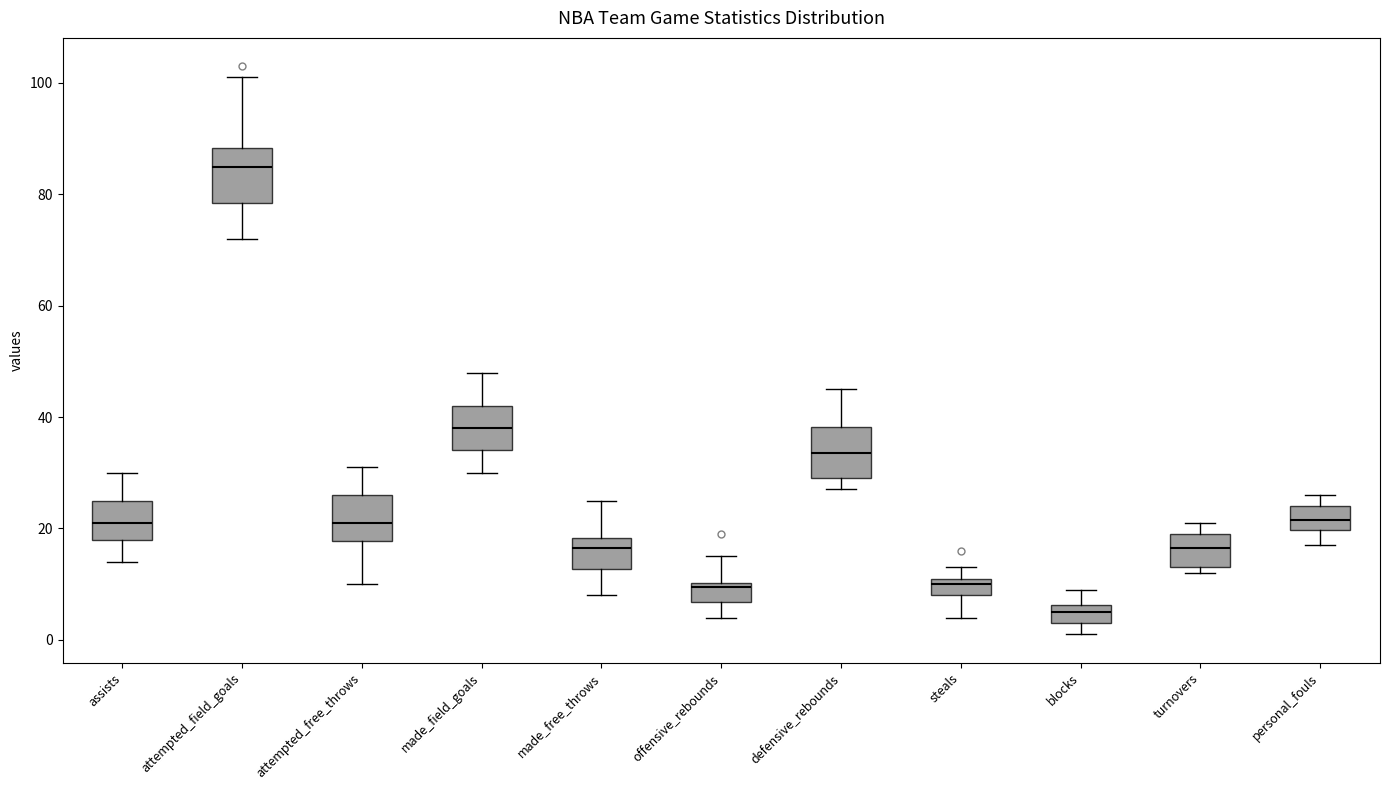

Reading left to right, read every box against the y-axis: the position of its median line, the range the box covers, and the ends of its whiskers. The values are not printed on the chart, so give them approximately, as read against the axis.

assists: median 22, box 18 to 26, whiskers 14 to 30
attempted_field_goals: median 86, box 78 to 88, whiskers 72 to 102
attempted_free_throws: median 22, box 18 to 26, whiskers 10 to 32
made_field_goals: median 38, box 34 to 42, whiskers 30 to 48
made_free_throws: median 16, box 12 to 18, whiskers 8 to 26
offensive_rebounds: median 10 (just below the box's upper edge), box 6 to 10, whiskers 4 to 16
defensive_rebounds: median 34, box 30 to 38, whiskers 28 to 46
steals: median 10, box 8 to 12, whiskers 4 to 14
blocks: median 6 (inside the box), box 4 to 6, whiskers 2 to 10
turnovers: median 16, box 14 to 20, whiskers 12 to 22
personal_fouls: median 22, box 20 to 24, whiskers 18 to 26